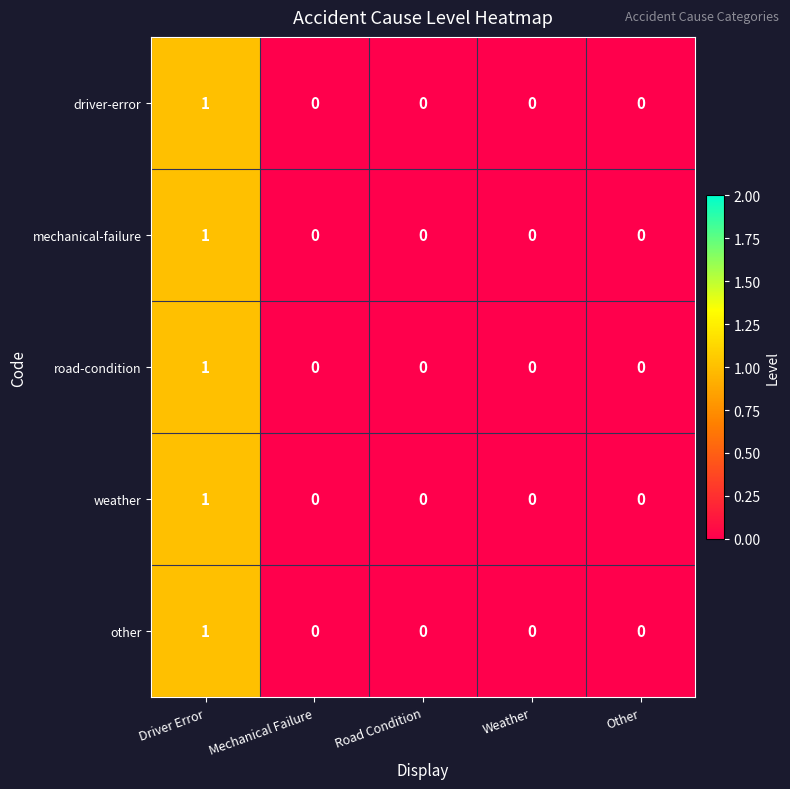

Is it true that road-condition equals 0 at Mechanical Failure?

True